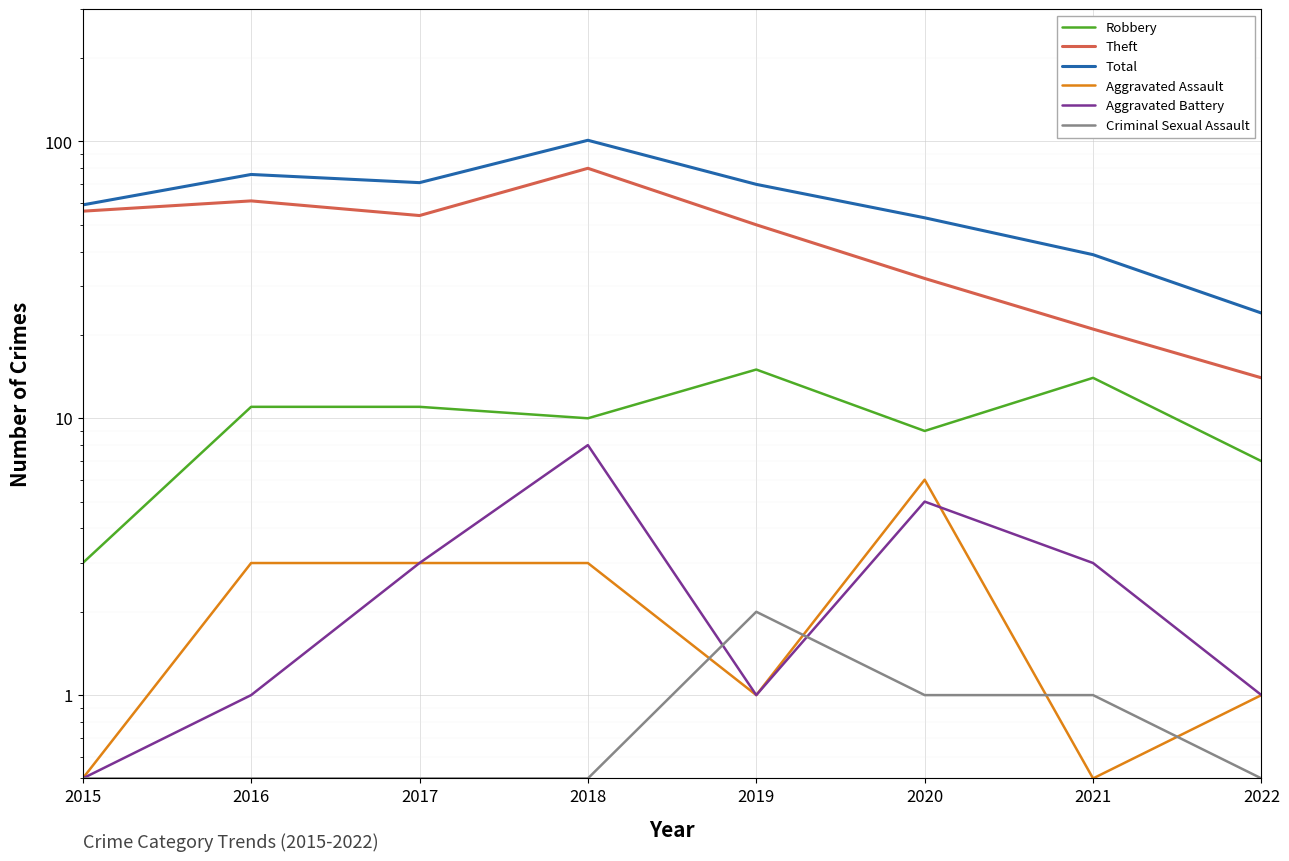

How many values in the Total series exceed 70?

3